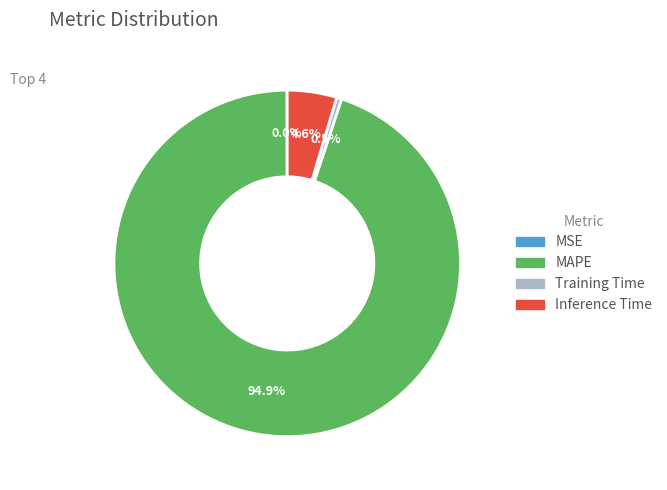

Is there a majority slice in this chart?

Yes